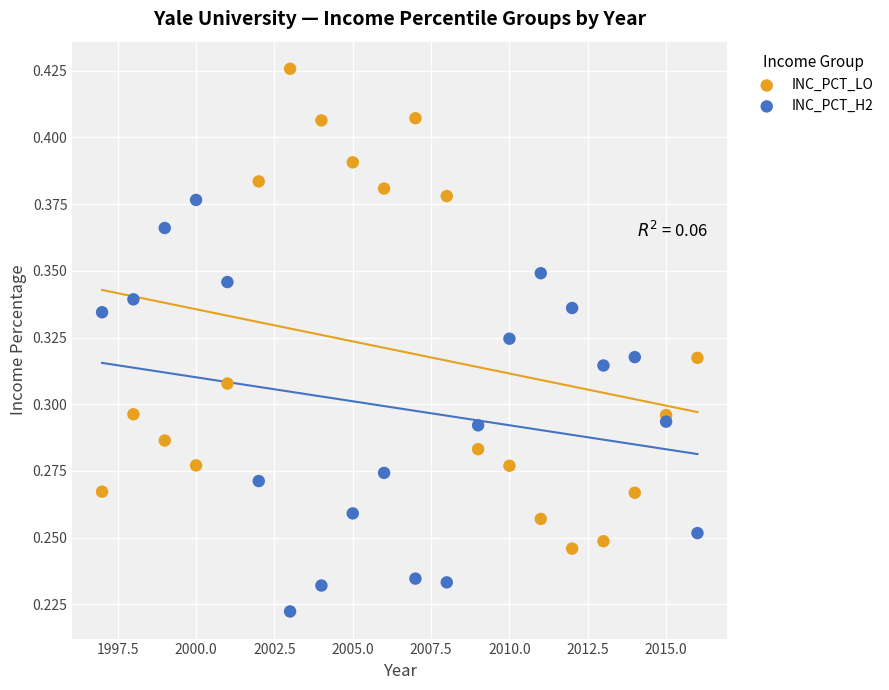

Which series contains the highest Y value?

INC_PCT_LO